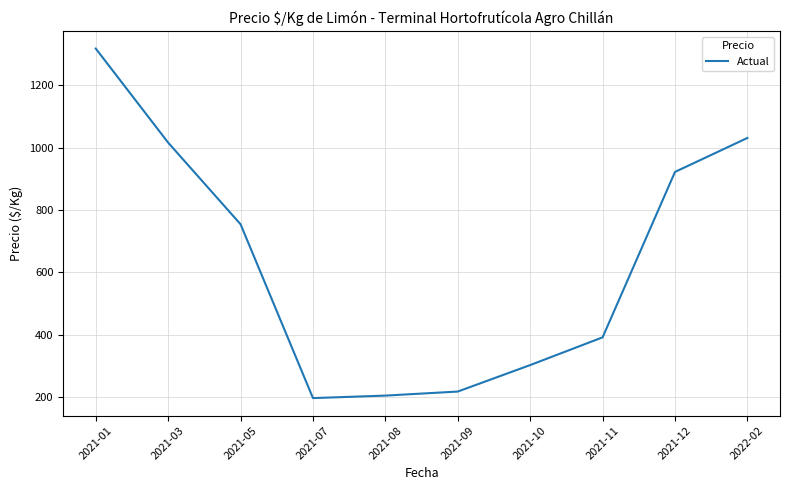

Which label corresponds to the largest value in the chart?

2021-01